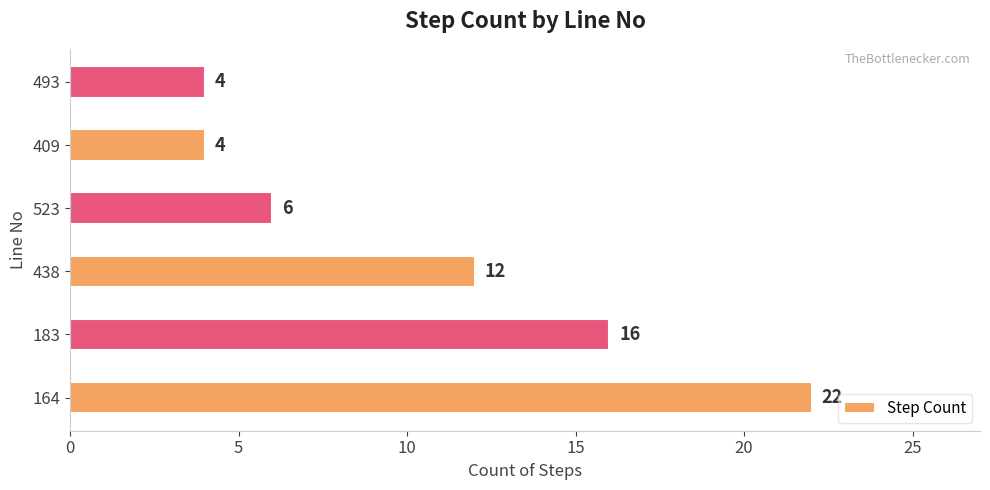

Where is the data nearest to the value 13?

438